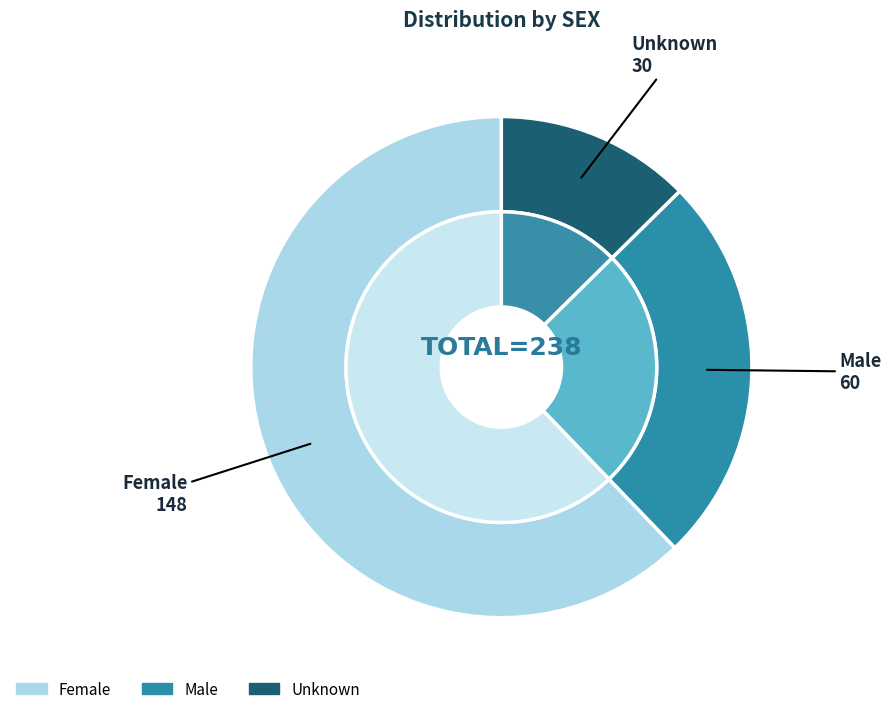

What percentage is the Female slice, to the nearest percent?

62%